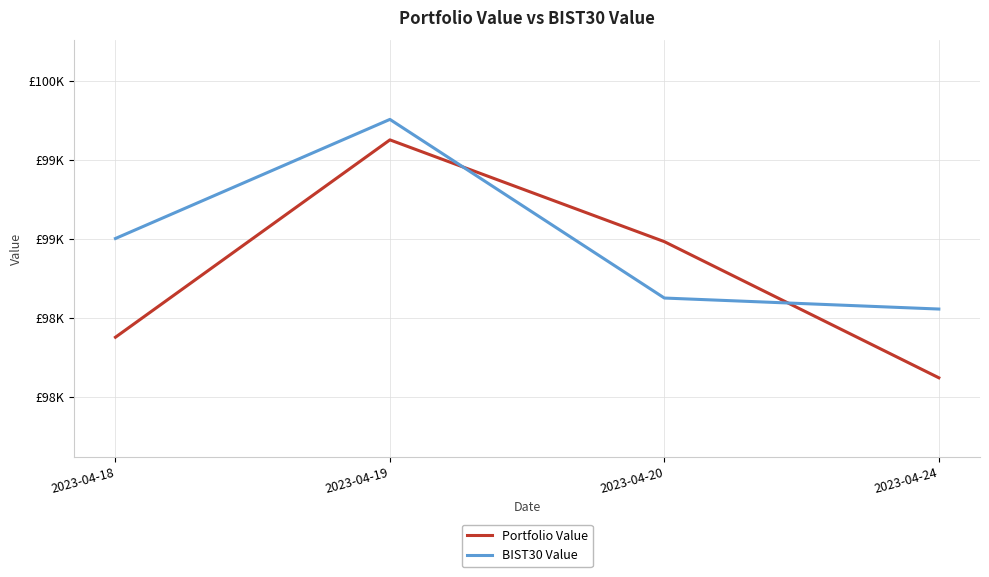

At 2023-04-24, list the series in order from largest to smallest.

BIST30 Value, Portfolio Value